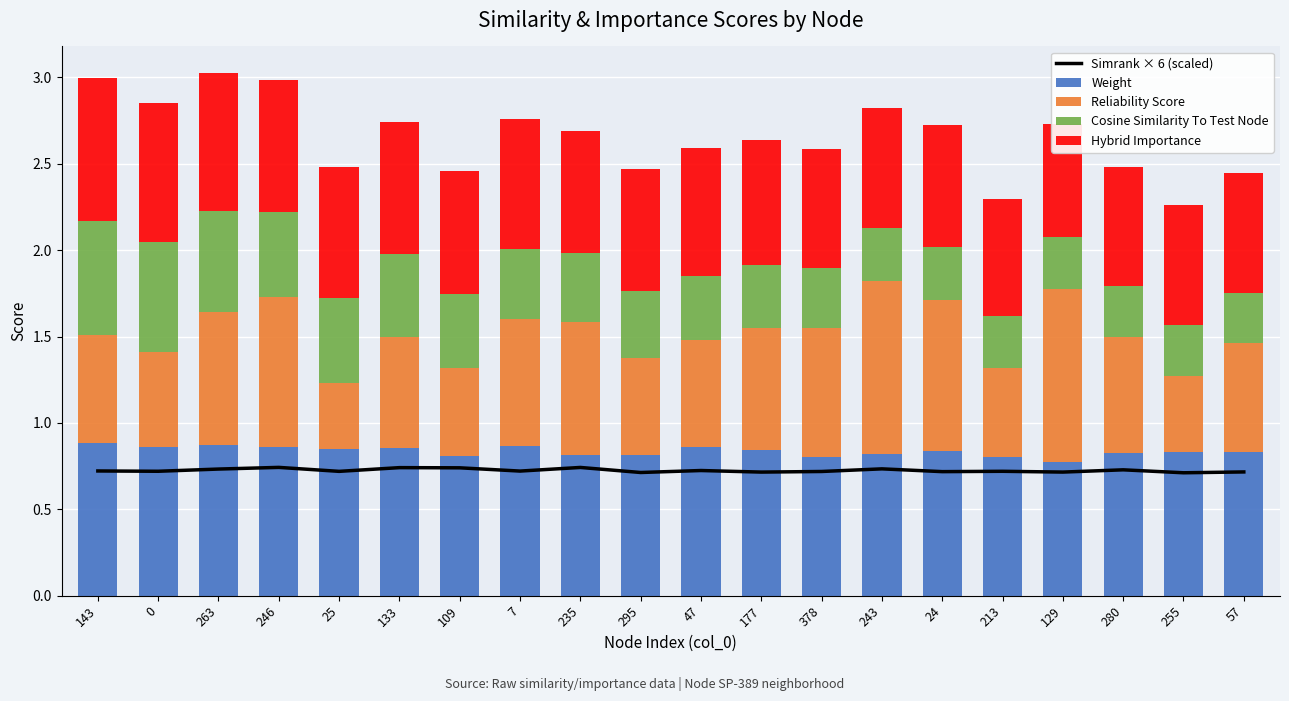

What are all the series names shown in the legend?

Simrank × 6 (scaled), Weight, Reliability Score, Cosine Similarity To Test Node, Hybrid Importance